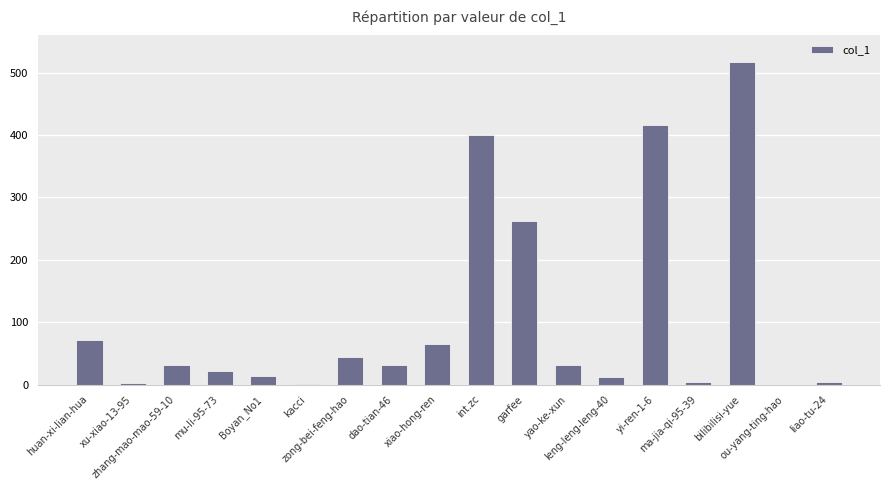

Count the number of categories in the chart.

18